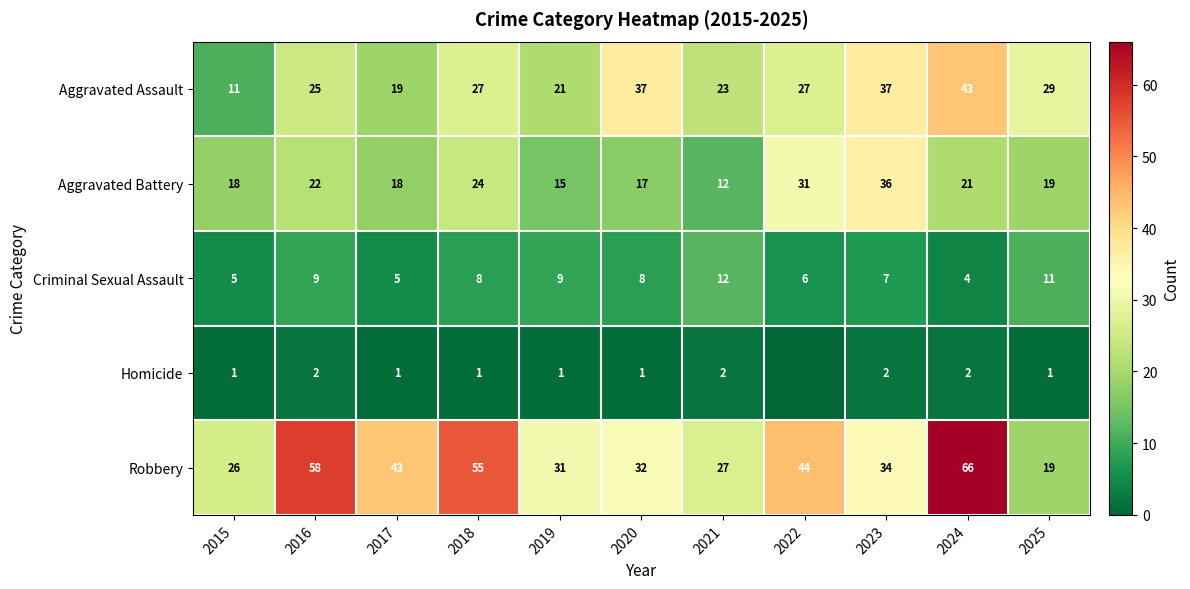

What is the difference between the highest and lowest values at 2017?

42